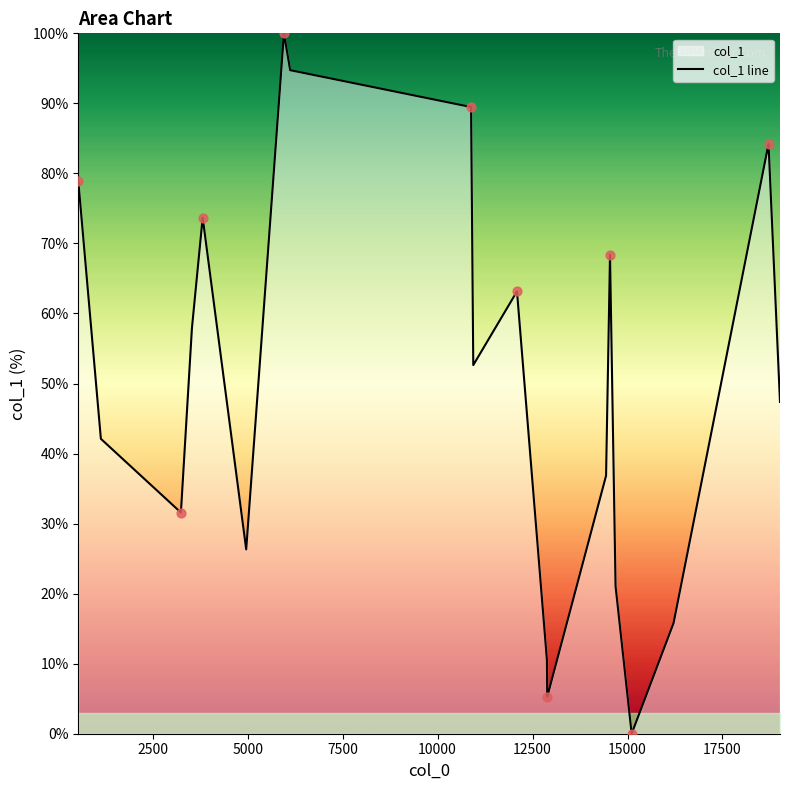

What is the greatest value displayed?

100.0